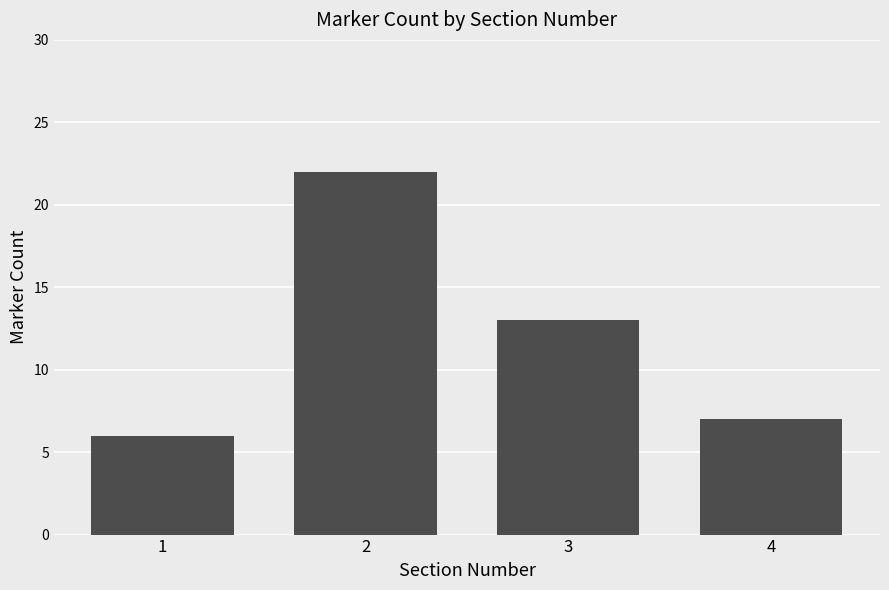

What is the difference between the second highest and minimum values?

7